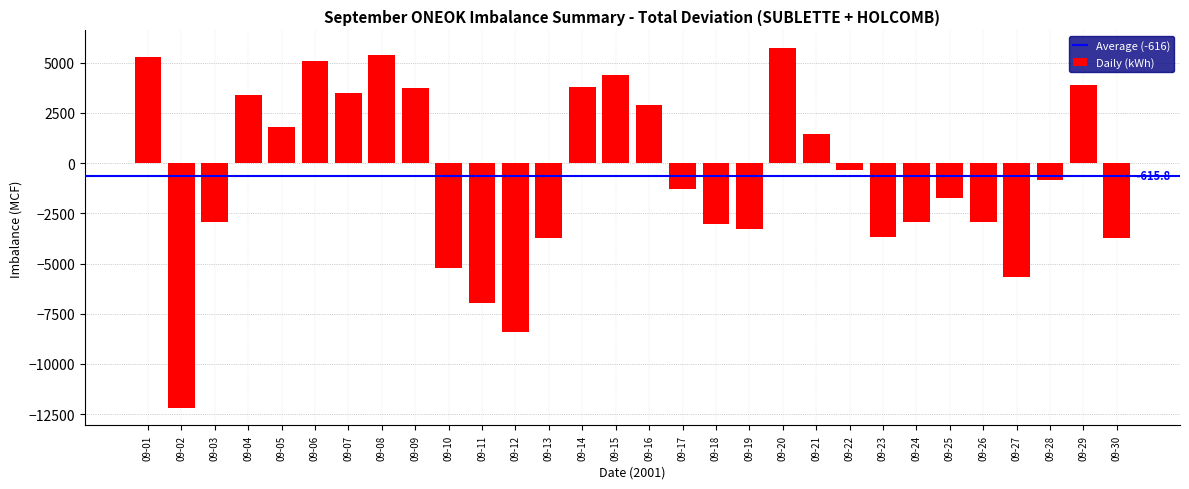

Is it true that the value at 09-15 is 4391?

True